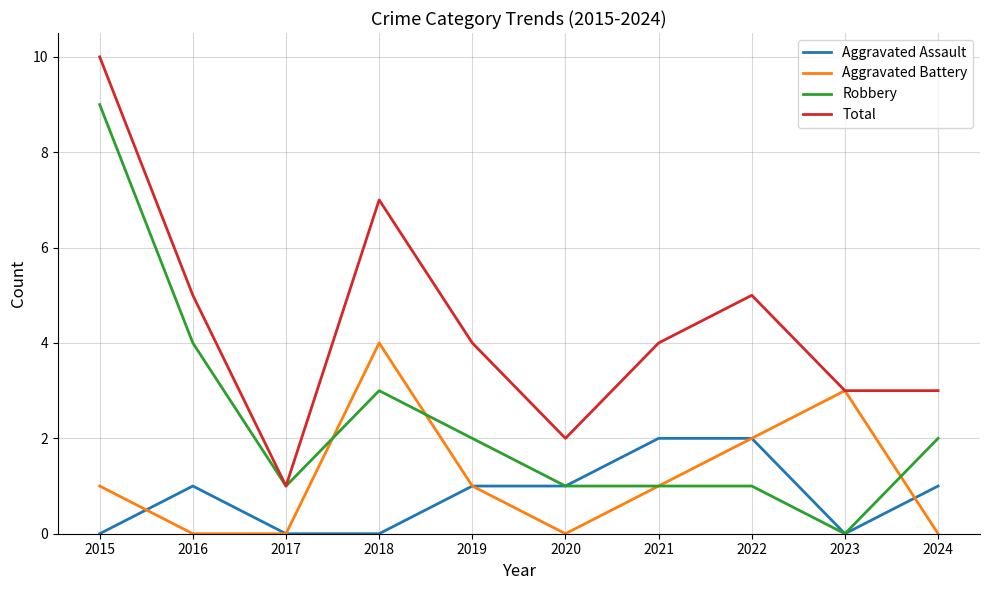

Which series has the largest total across all categories?

Total